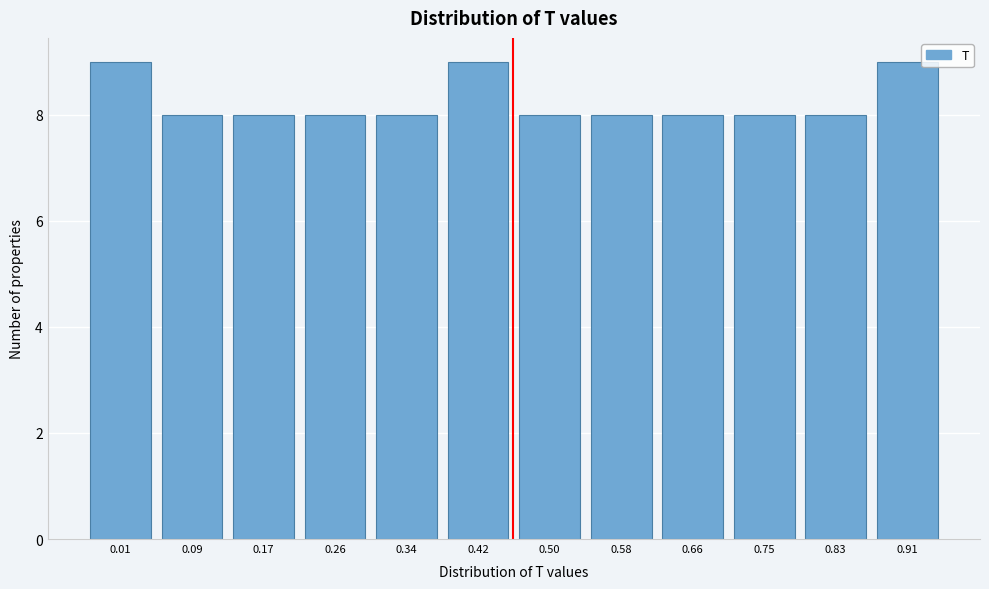

Reading left to right, list all the values displayed in this chart.

0.01=9	0.09=8	0.17=8	0.26=8	0.34=8	0.42=9	0.50=8	0.58=8	0.66=8	0.75=8	0.83=8	0.91=9